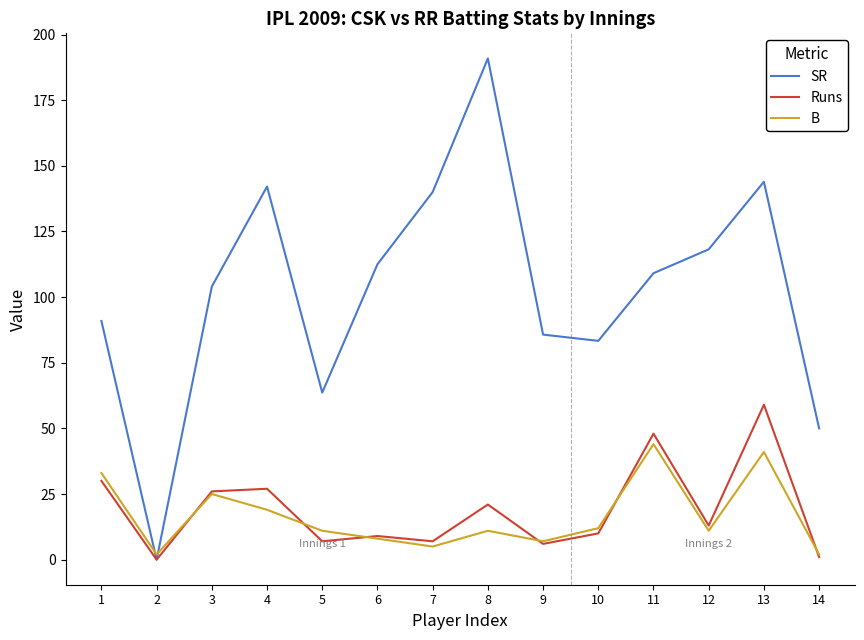

How many values in SR are above zero?

13